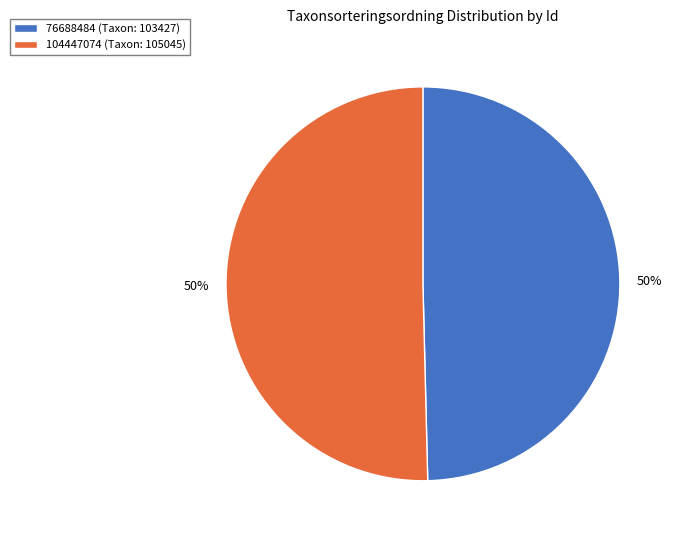

Do 76688484 and 104447074 together represent more than half of the pie?

Yes